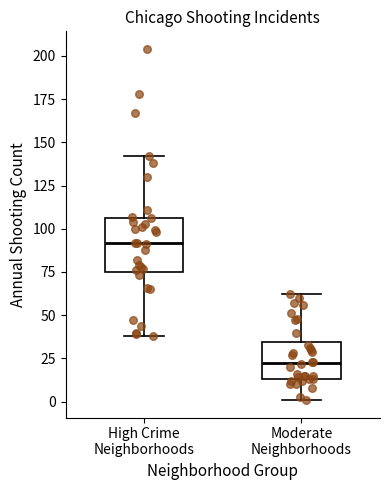

Reading left to right, read every box against the y-axis: the position of its median line, the range the box covers, and the ends of its whiskers. The values are not printed on the chart, so give them approximately, as read against the axis.

High Crime Neighborhoods: median 90, box 75 to 105, whiskers 40 to 140
Moderate Neighborhoods: median 25, box 15 to 35, whiskers 0 to 60